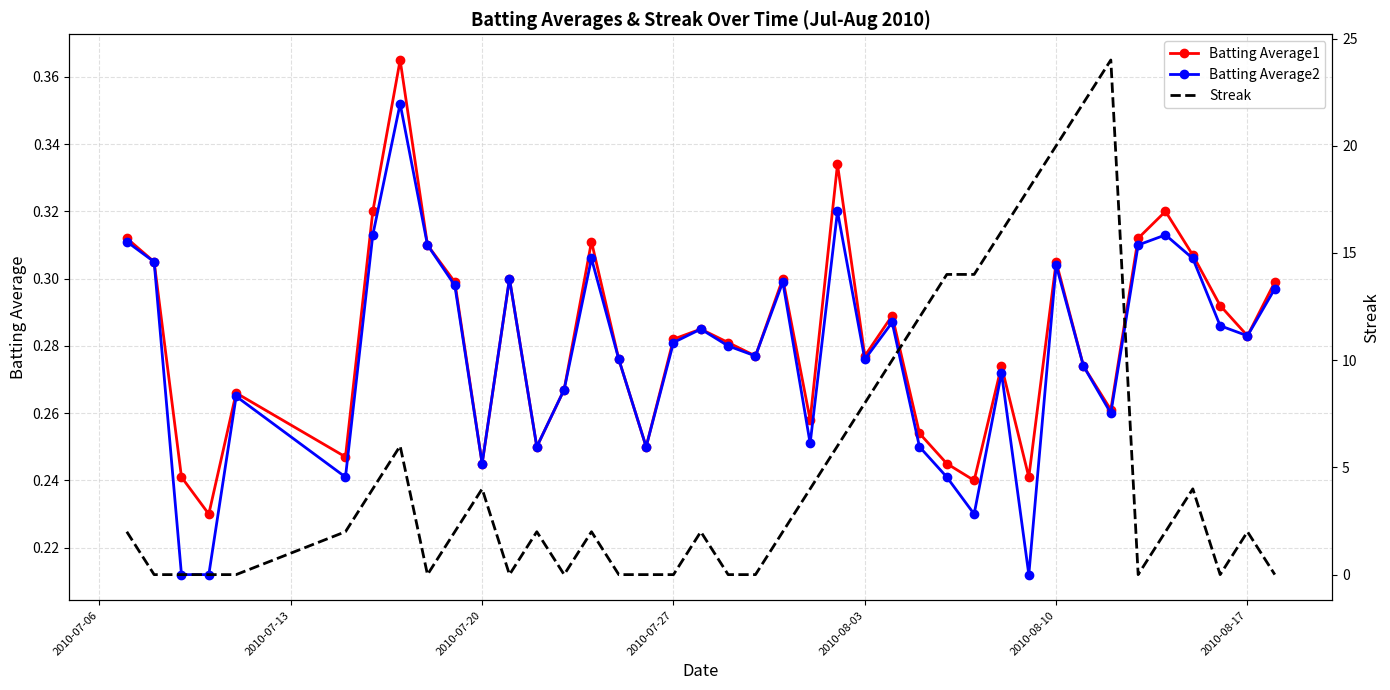

True or false: Batting Average2 has more than 1 points higher than both neighbors.

True